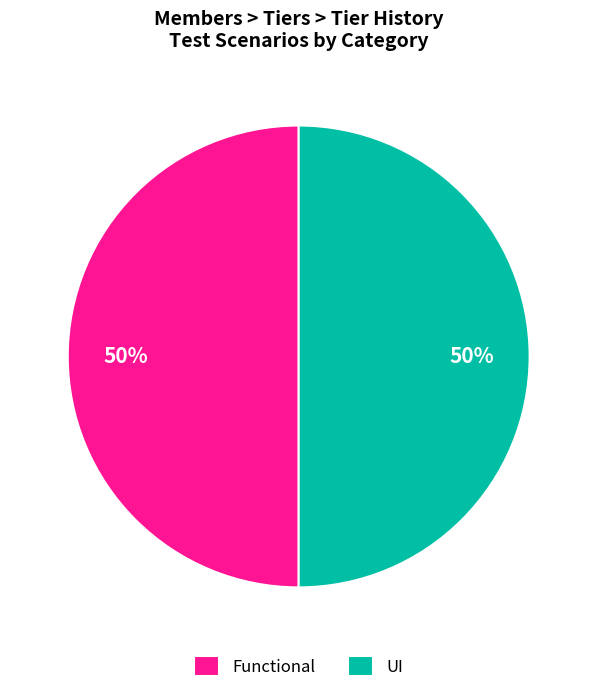

True or false: Functional accounts for 66% of the total.

False